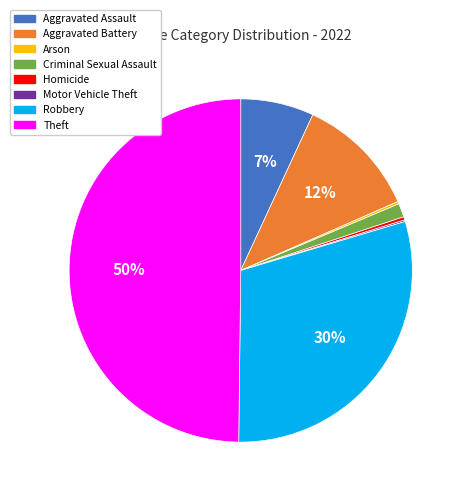

The Criminal Sexual Assault slice represents 1% of the pie. True or false?

True